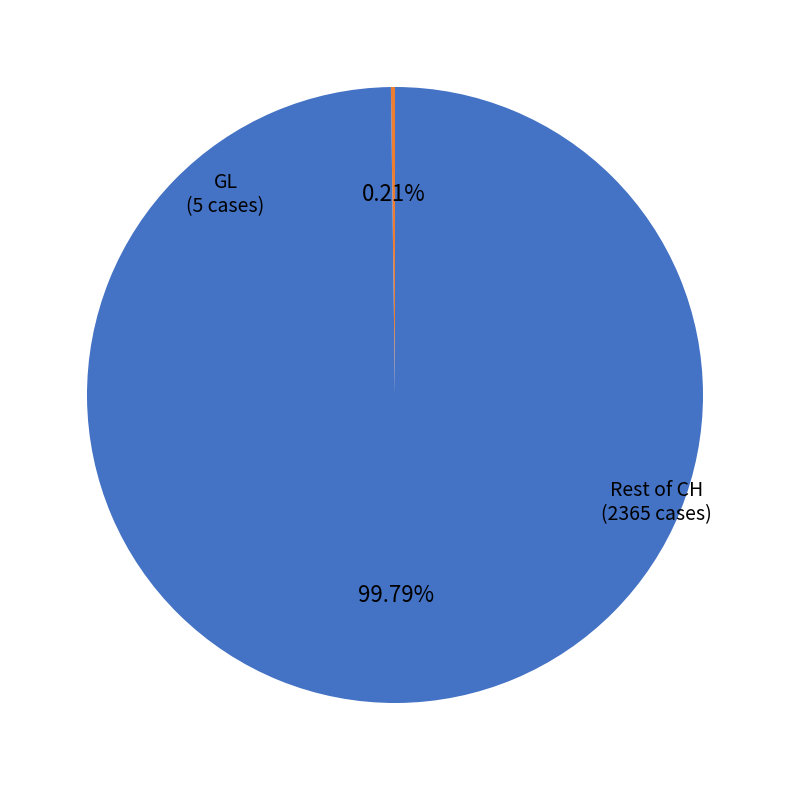

To the nearest percent, what is the average slice percentage?

50%